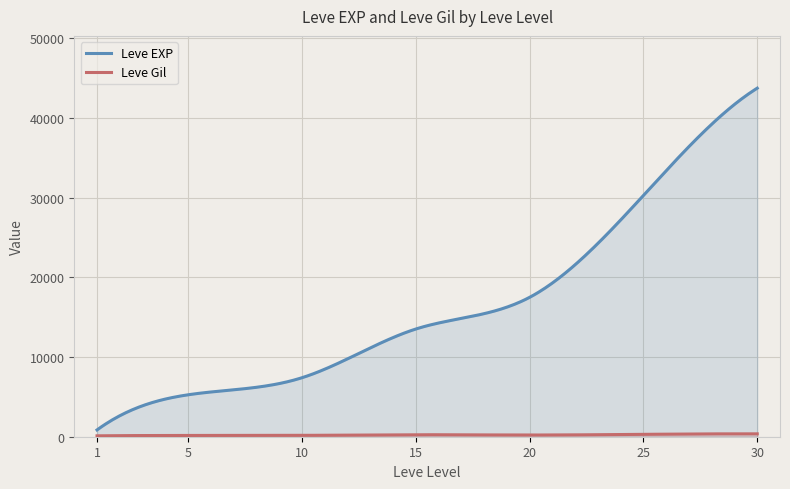

Between 20 and 30, which series saw the biggest shift?

Leve EXP